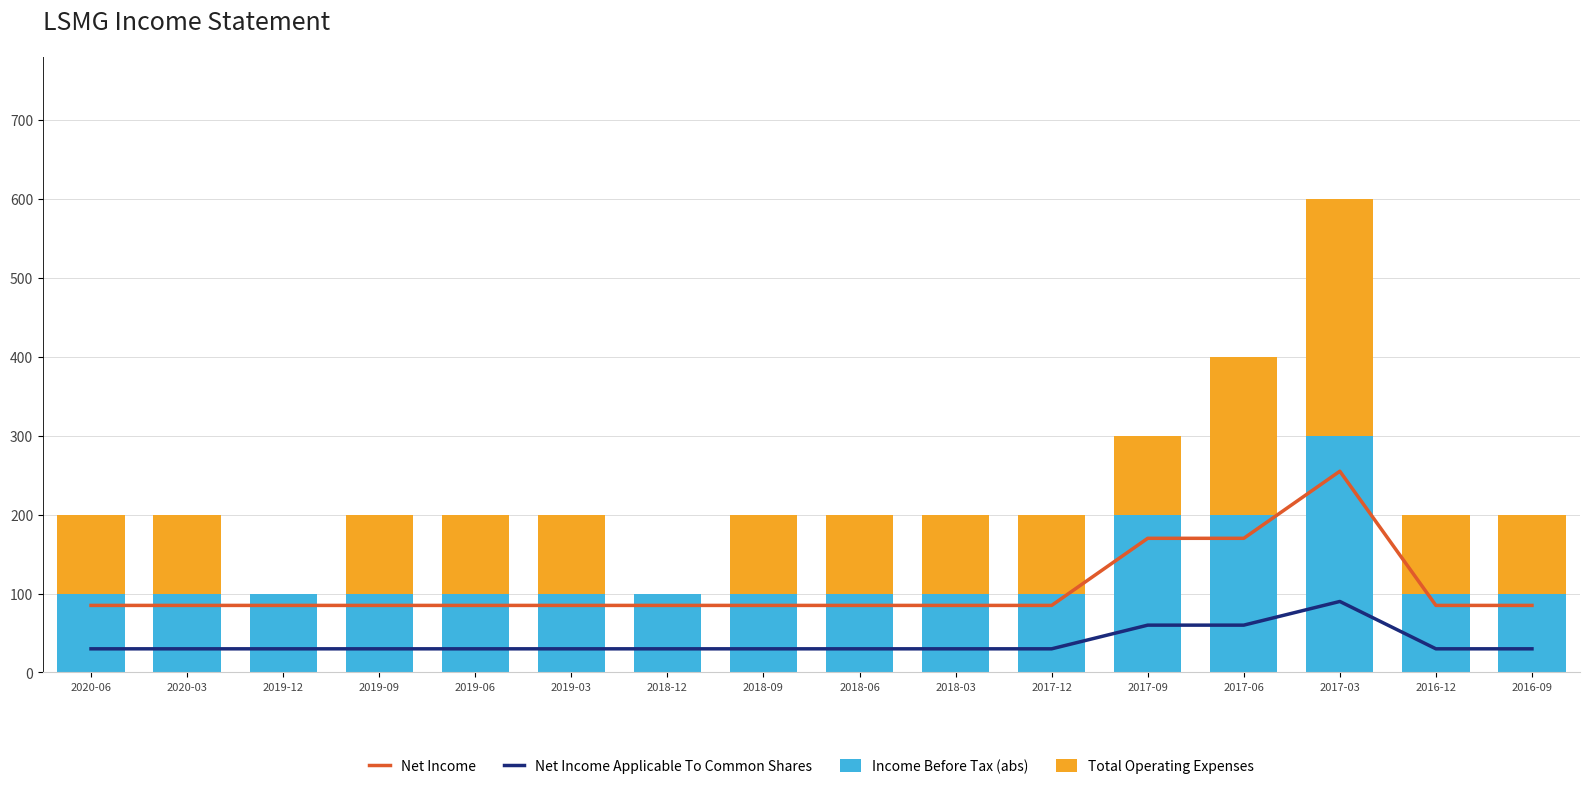

Which series has the widest spread of values?

Total Operating Expenses